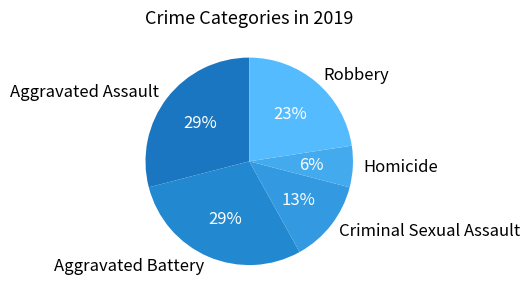

To the nearest percent, what percentage of the pie is Robbery?

23%